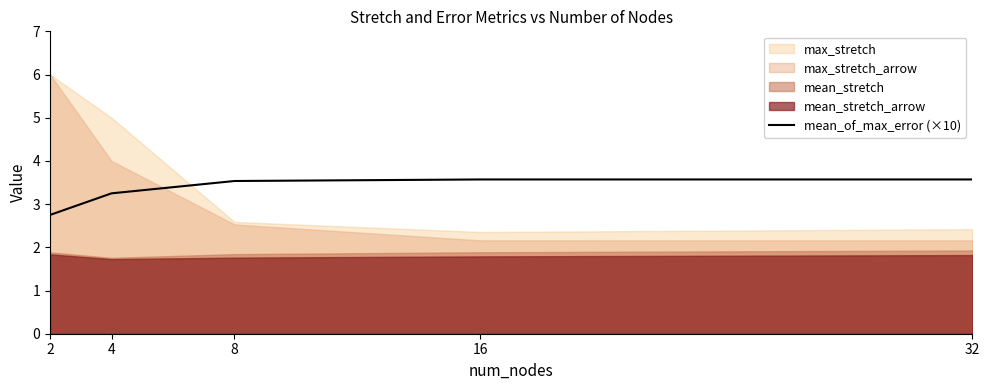

At which label is the value closest to 3?

4